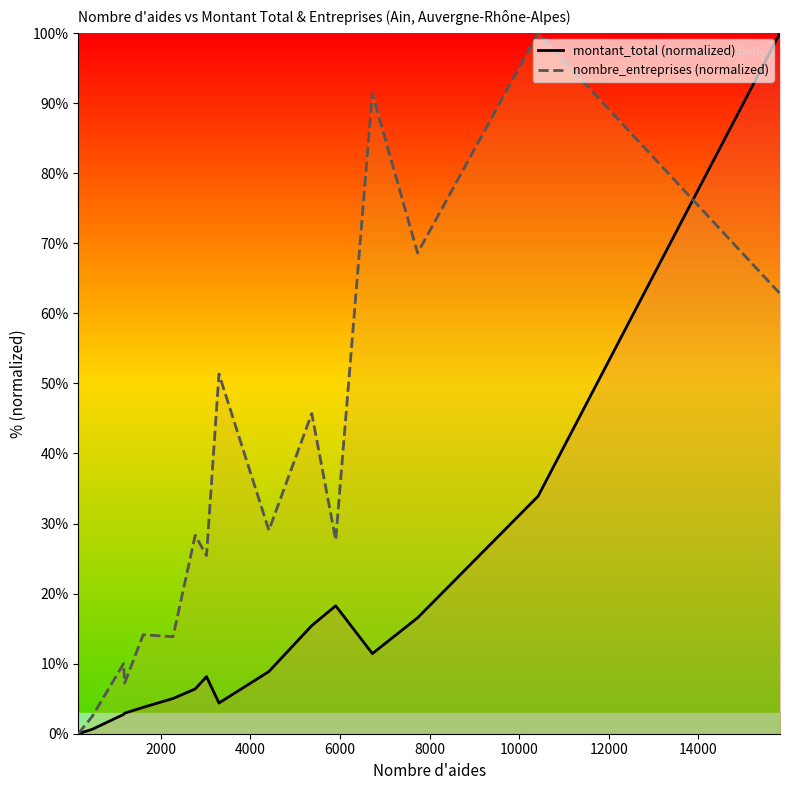

What is the highest value of the nombre_entreprises (normalized) series?

100.0